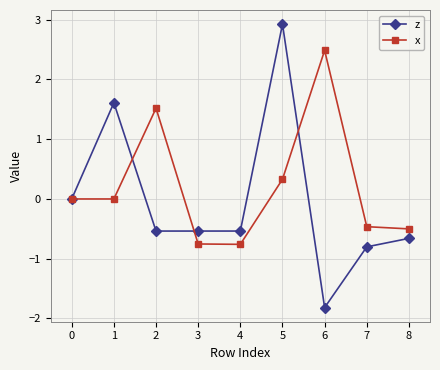

How many lines are shown in the chart?

2